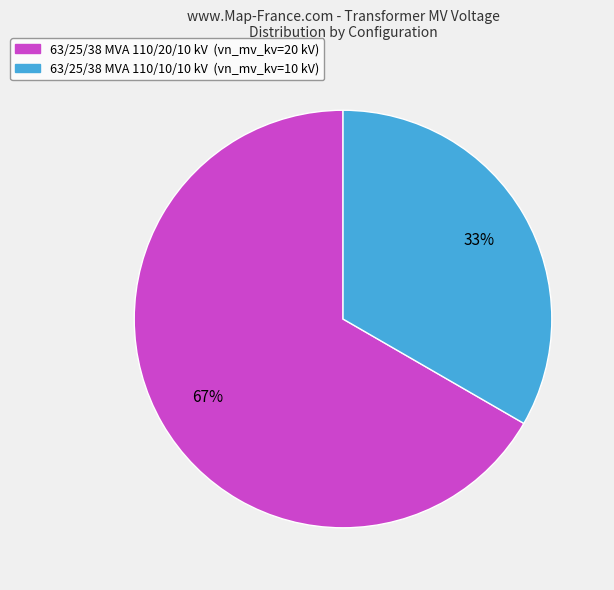

The 63/25/38 MVA 110/20/10 kV slice represents 67% of the pie. True or false?

True